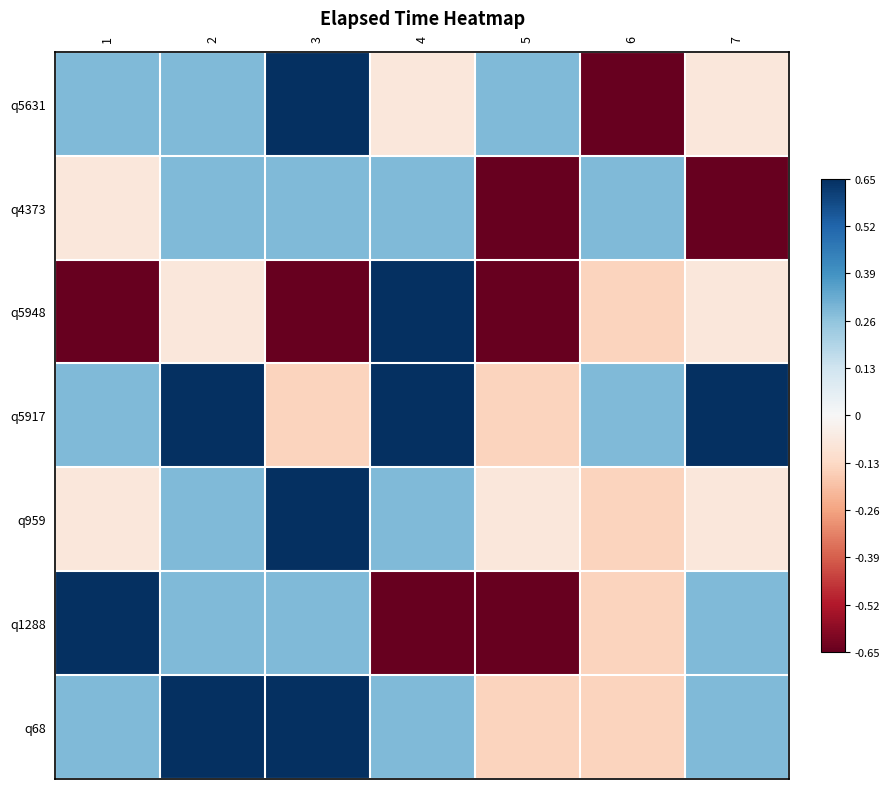

Reading left to right, what are all the values shown in this chart?

q5631: 1=0.3	2=0.3	3=0.7	4=-0.1	5=0.3	6=-0.7	7=-0.1
q4373: 1=-0.1	2=0.3	3=0.3	4=0.3	5=-0.7	6=0.3	7=-0.7
q5948: 1=-0.7	2=-0.1	3=-0.7	4=0.7	5=-0.7	6=-0.1	7=-0.1
q5917: 1=0.3	2=0.7	3=-0.1	4=0.7	5=-0.1	6=0.3	7=0.7
q959: 1=-0.1	2=0.3	3=0.7	4=0.3	5=-0.1	6=-0.1	7=-0.1
q1288: 1=0.7	2=0.3	3=0.3	4=-0.7	5=-0.7	6=-0.1	7=0.3
q68: 1=0.3	2=0.7	3=0.7	4=0.3	5=-0.1	6=-0.1	7=0.3